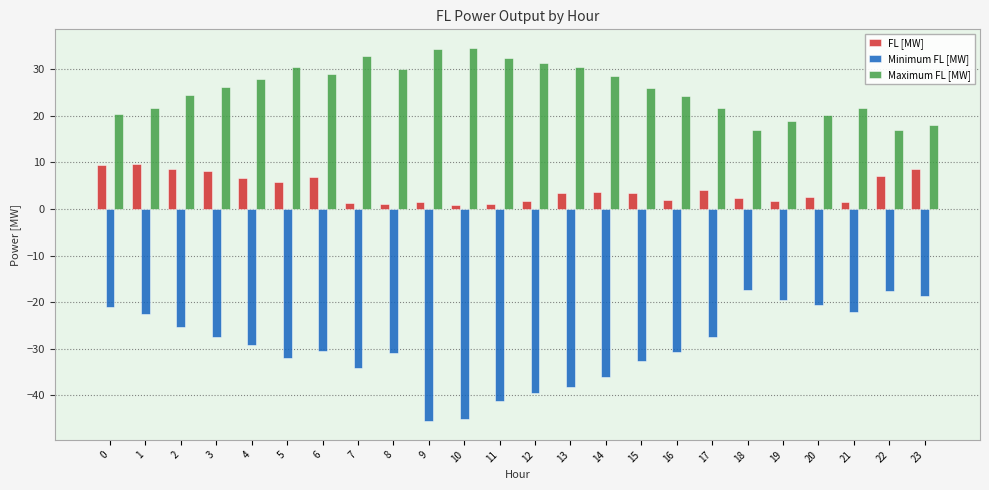

How many bars are there in each group?

3